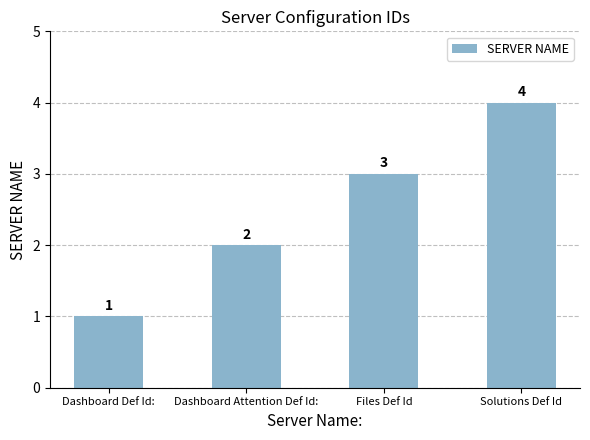

What is the change in value from Files Def Id to Solutions Def Id?

+1